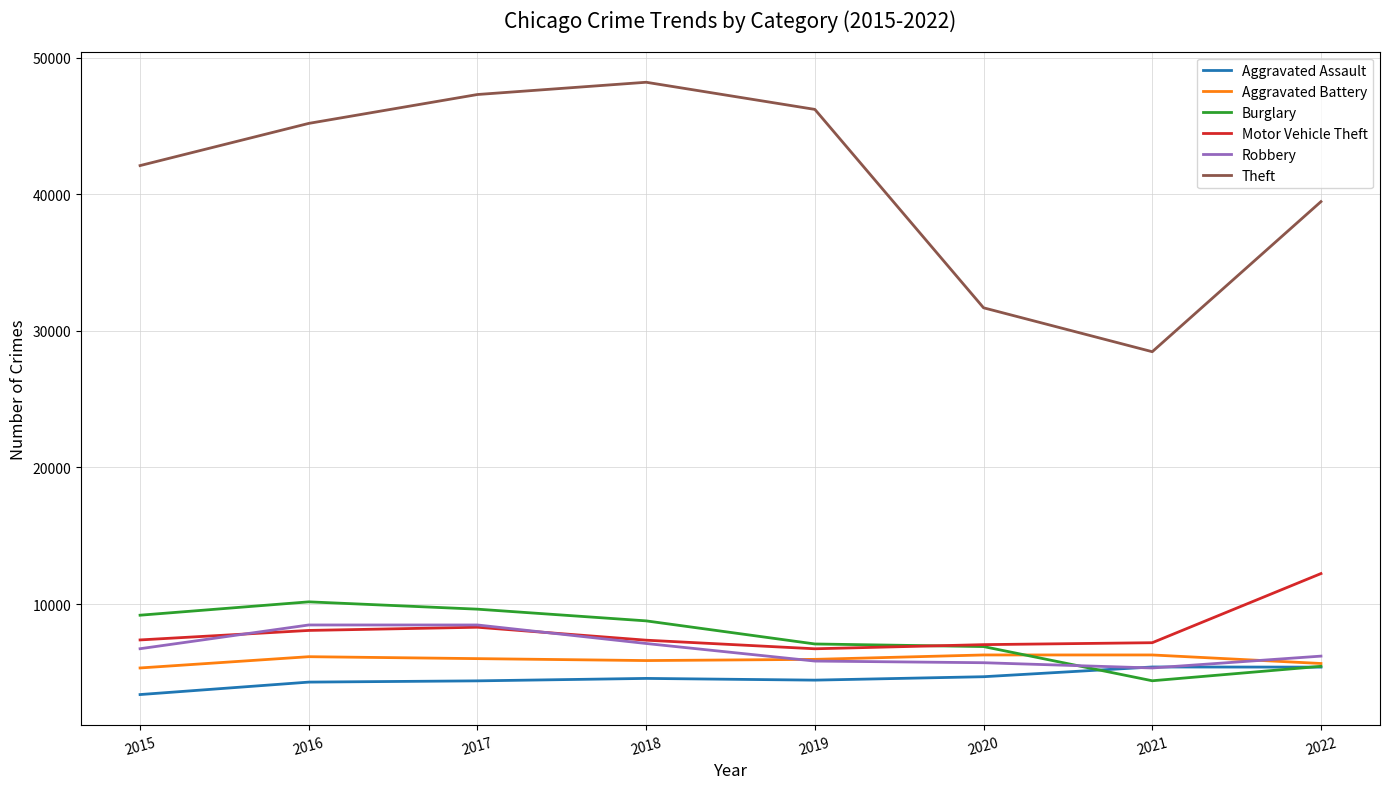

Which series changed the most between 2015 and 2020?

Theft